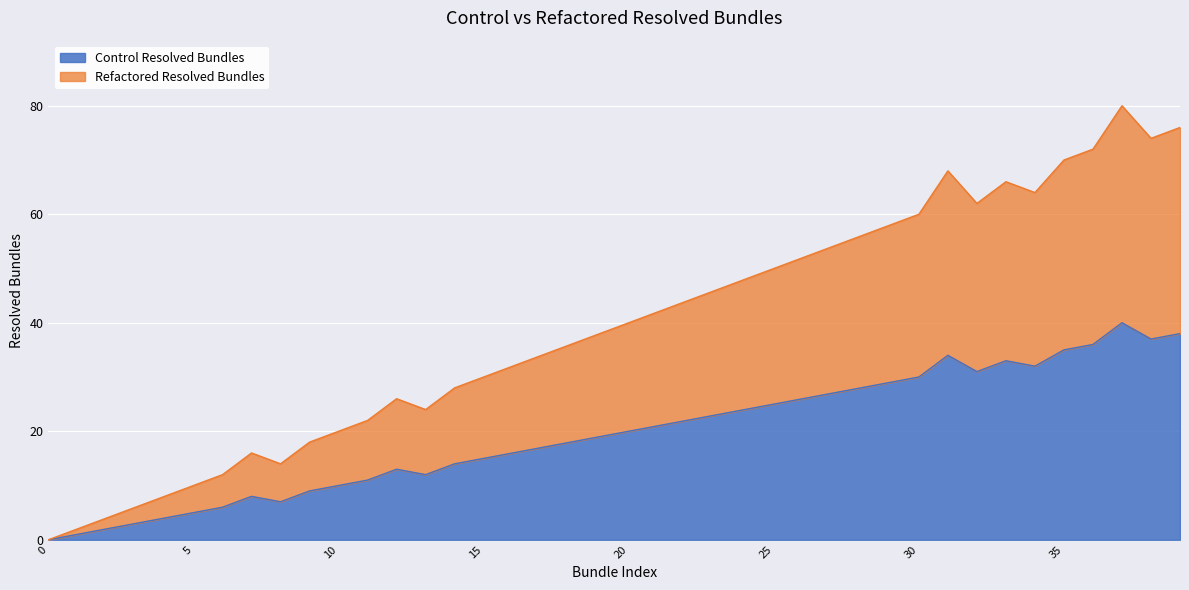

Rank the series at 33 from lowest to highest value.

Control Resolved Bundles, Refactored Resolved Bundles